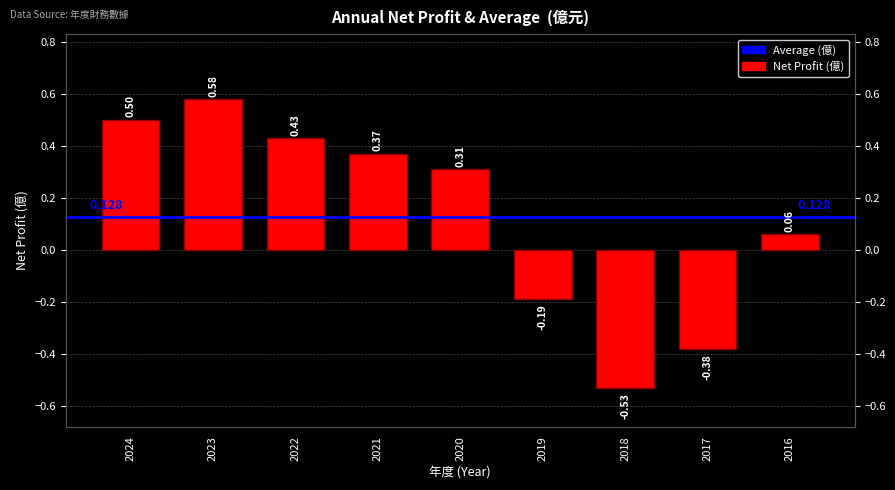

Are the bars grouped side by side (vs. stacked)?

No